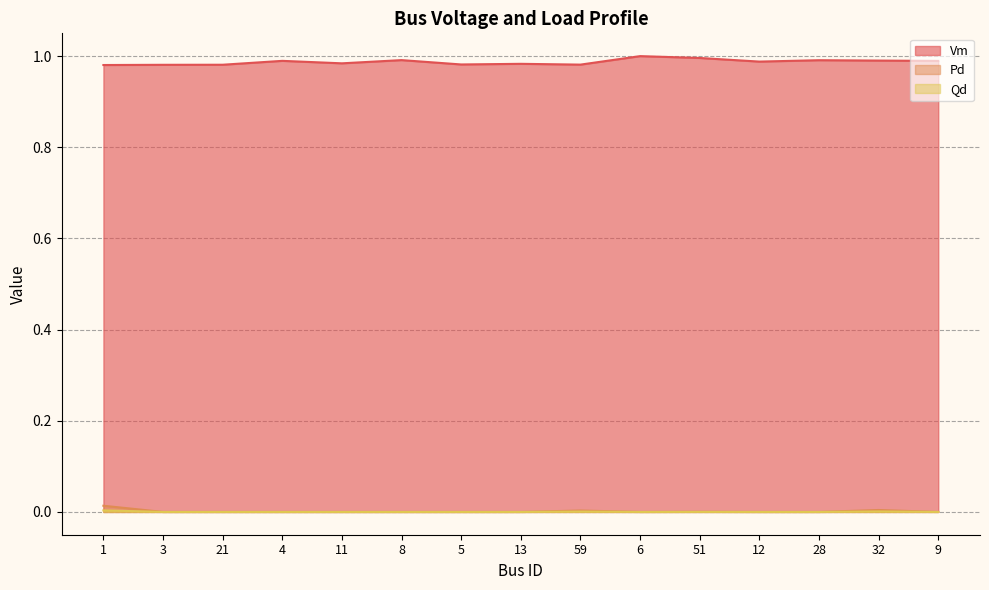

At which category is the sum across all series the highest?

6